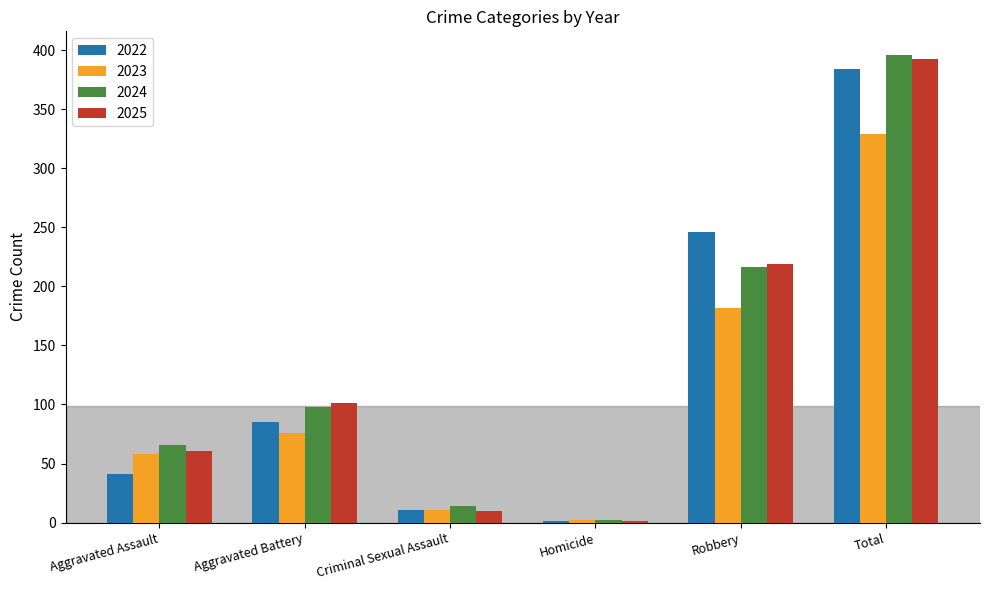

How many categories are shown in the chart?

6